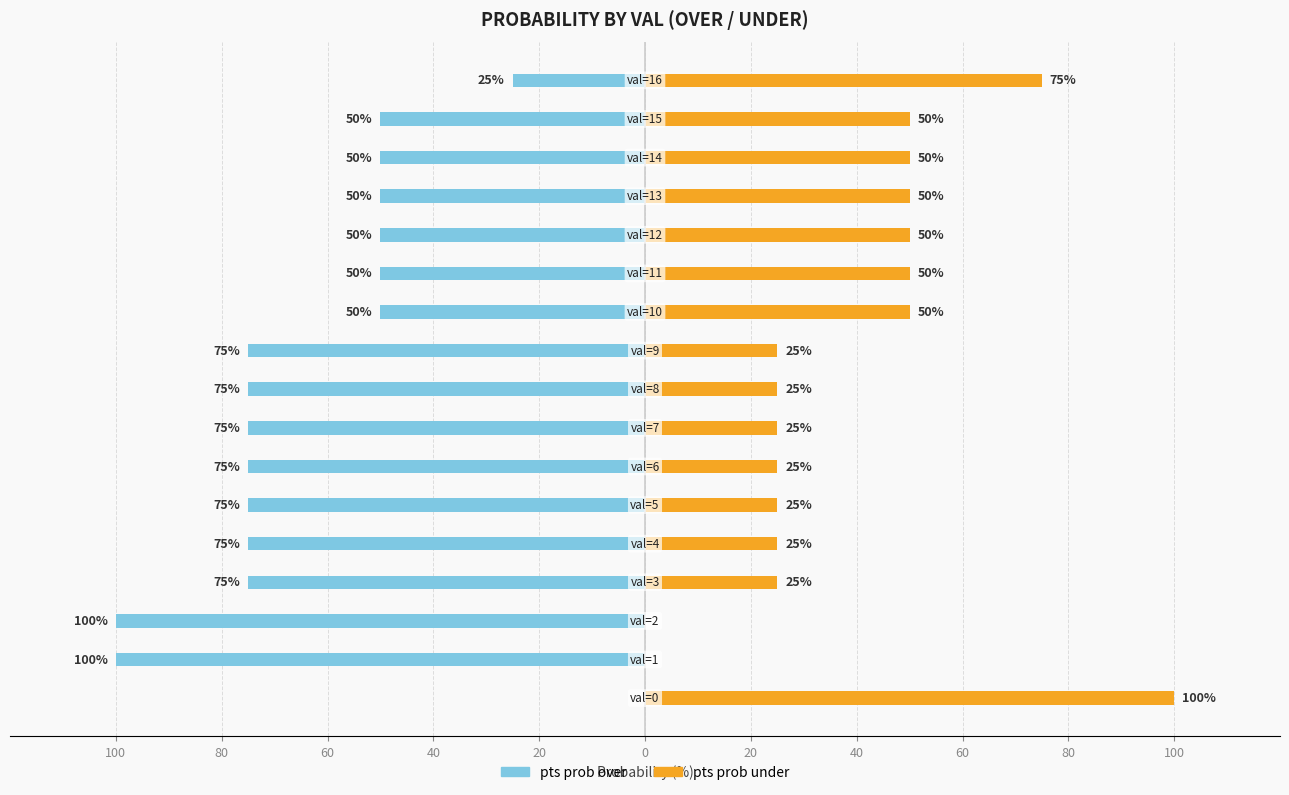

Between 16 and 100, which is larger?

100